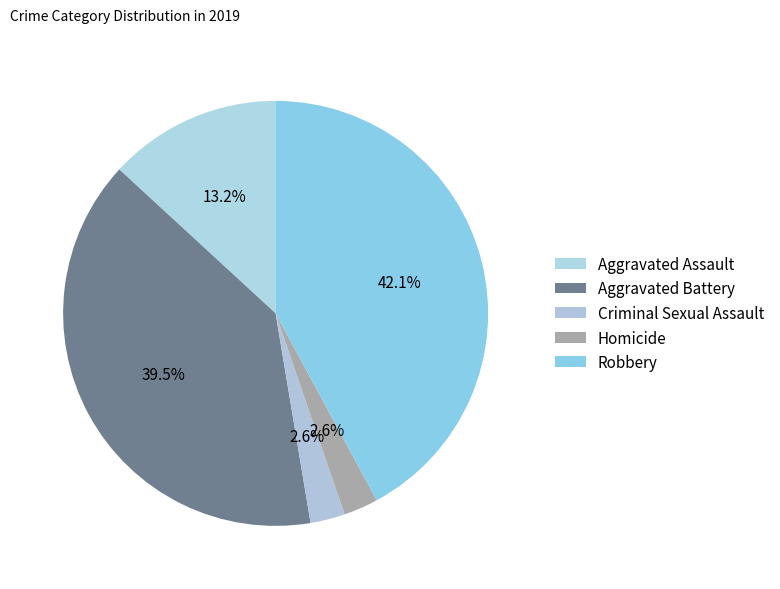

Count the number of slices in the pie.

5